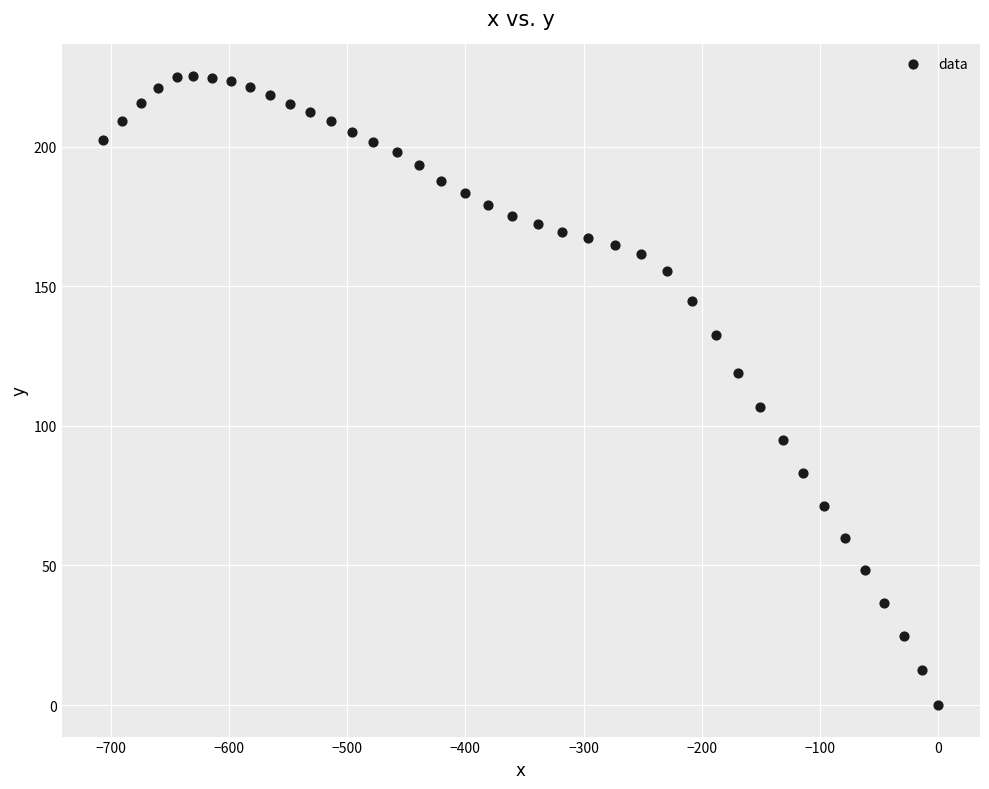

What is the range of X values (max minus min)?

706.0